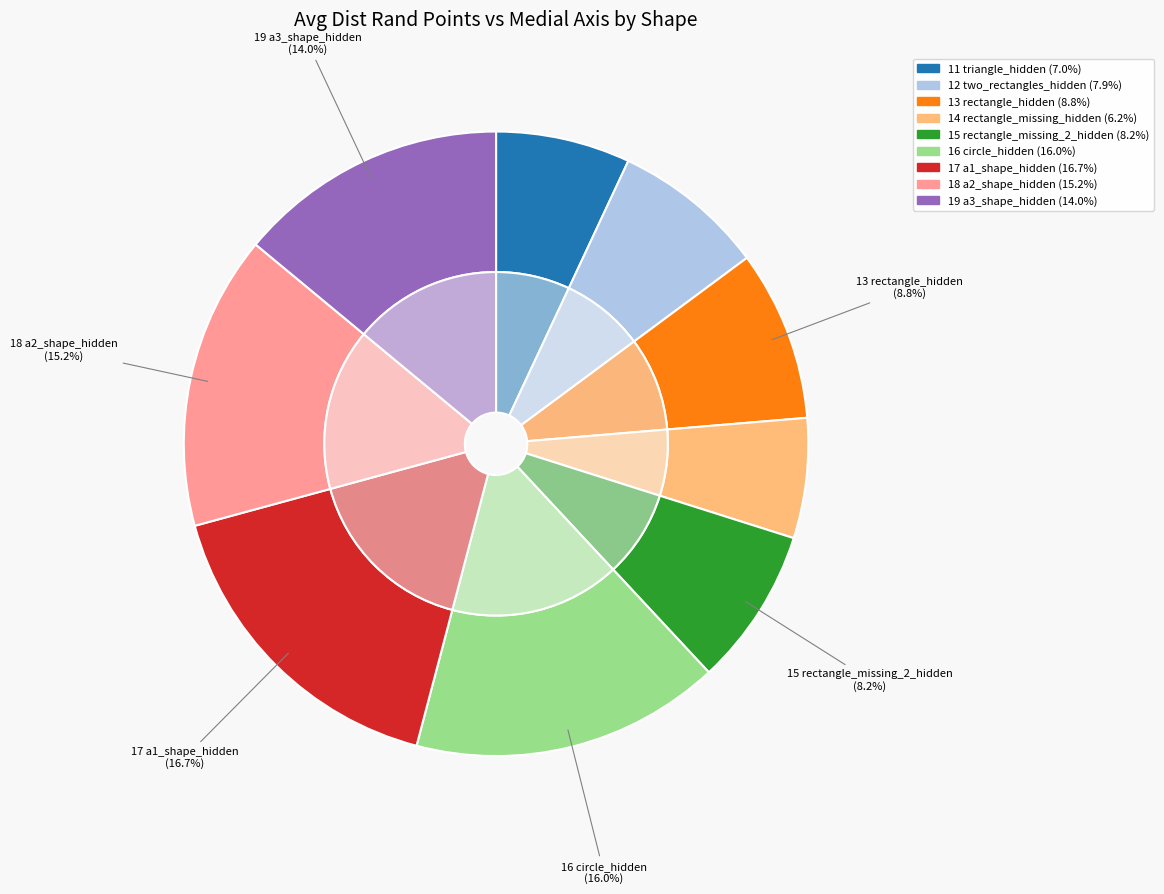

To the nearest percent, what is the difference between the largest and smallest slice percentages?

10%